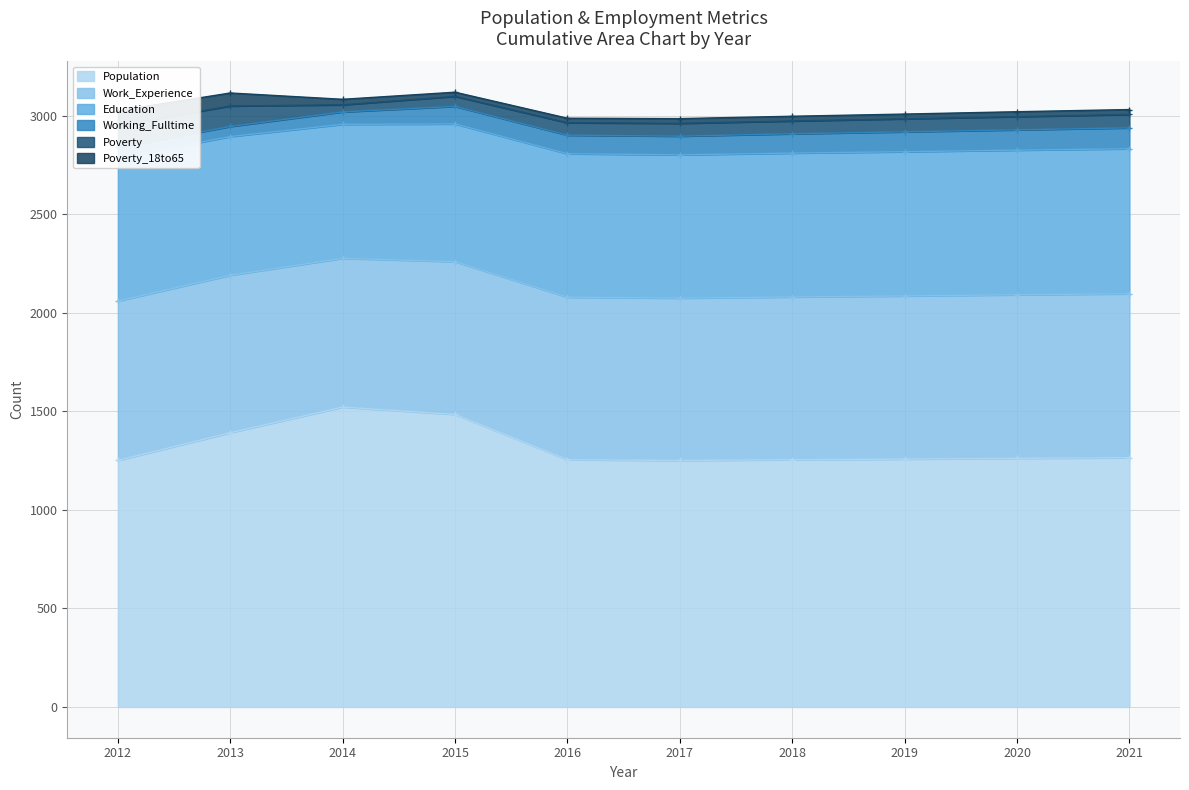

Which series changed the most between 2013 and 2016?

Population